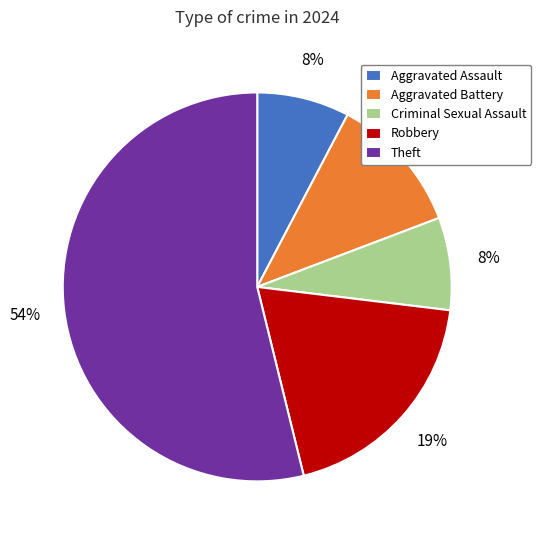

Which has a higher value, Aggravated Battery or Aggravated Assault?

Aggravated Battery